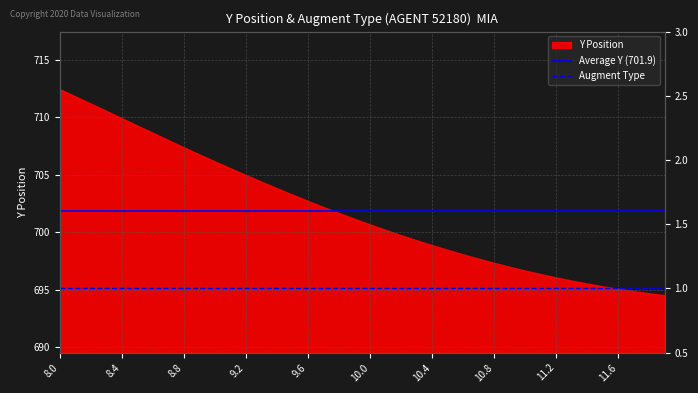

At which category is the sum across all series the highest?

8.0